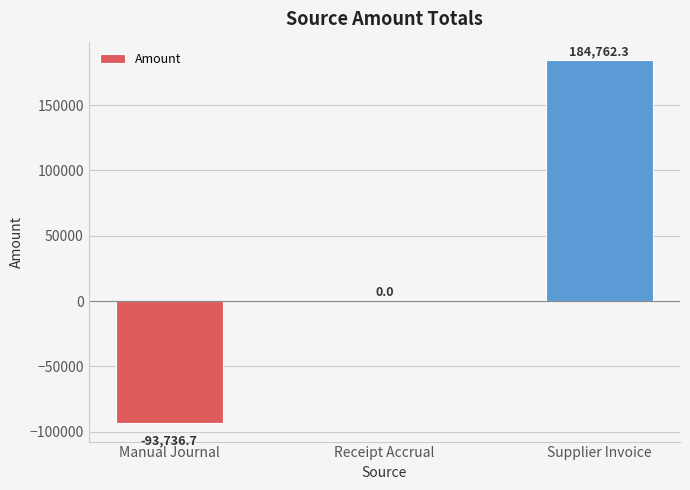

Reading left to right, what are all the values shown in this chart?

Manual Journal=-93736.7	Receipt Accrual=0.0	Supplier Invoice=184762.3